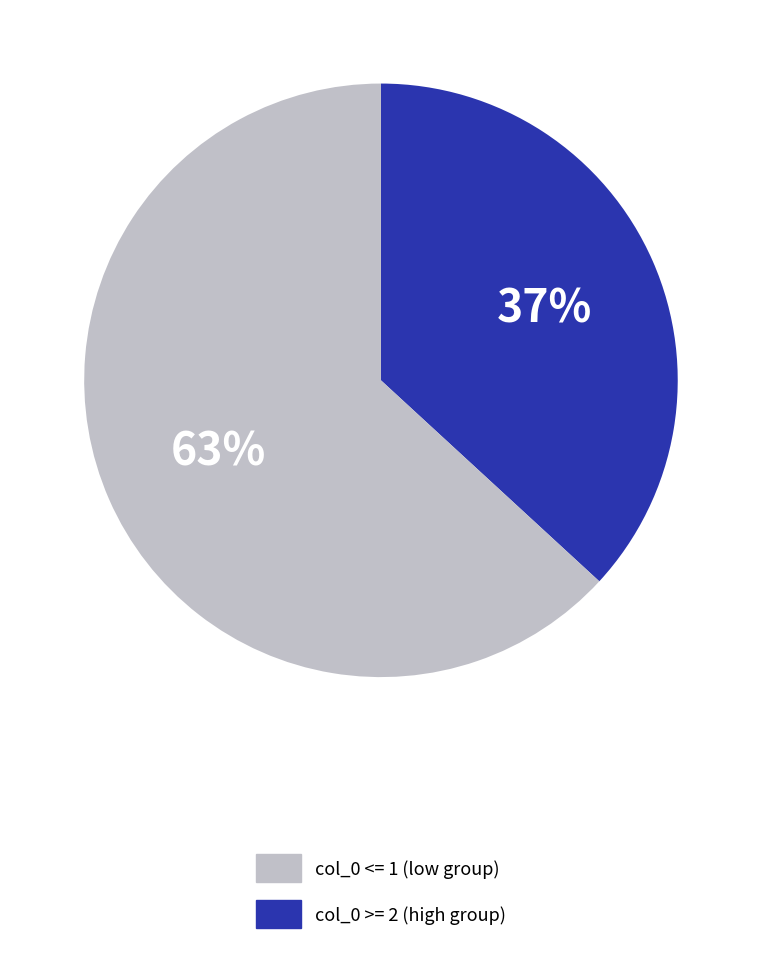

Does any single category account for the majority?

Yes